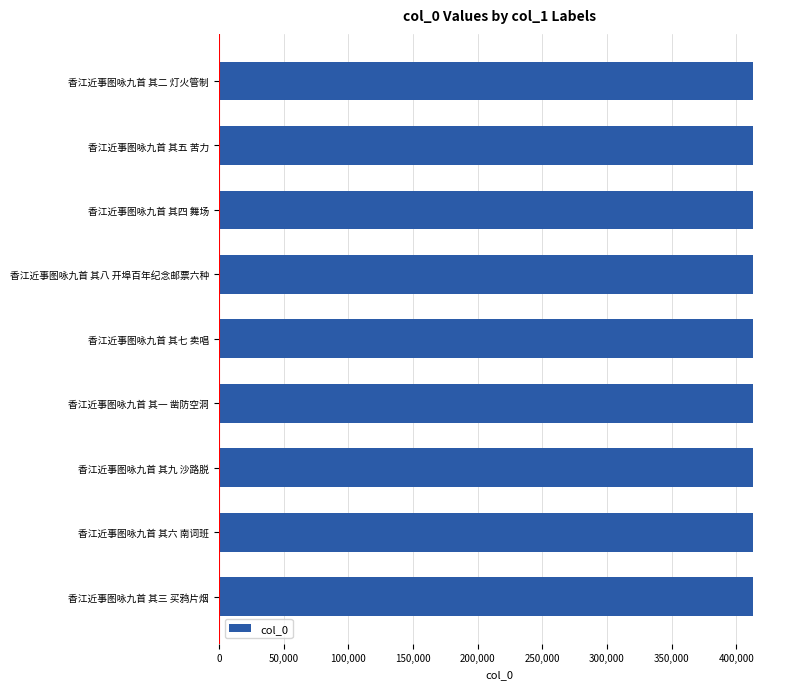

Approximately how many times larger is the value at 香江近事图咏九首 其四 舞场 compared to 香江近事图咏九首 其八 开埠百年纪念邮票六种?

1.0